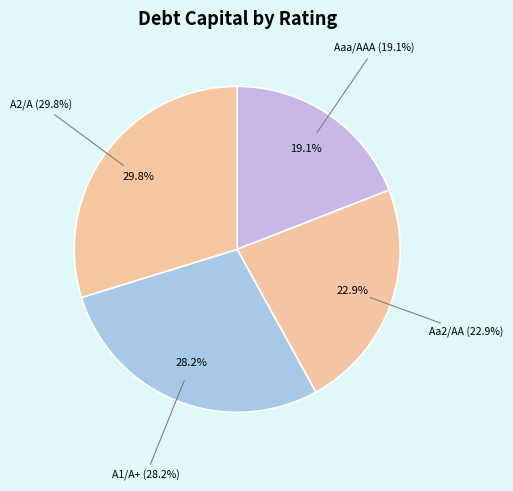

How much of the chart is everything except Aaa/AAA?

80.9%